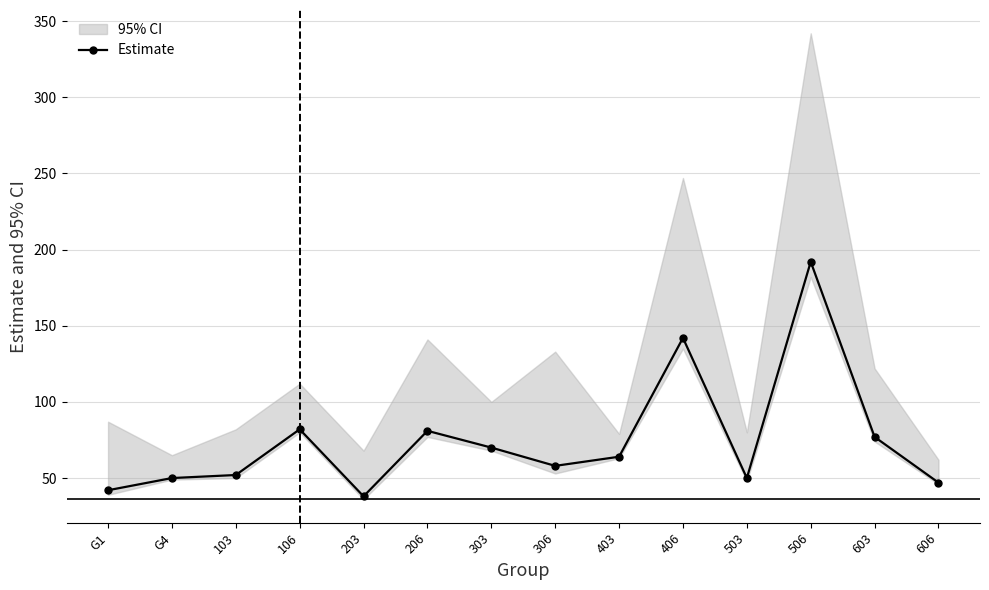

Reading right to left, what are all the values shown in this chart?

606=47	603=77	506=192	503=50	406=142	403=64	306=58	303=70	206=81	203=38	106=82	103=52	G4=50	G1=42